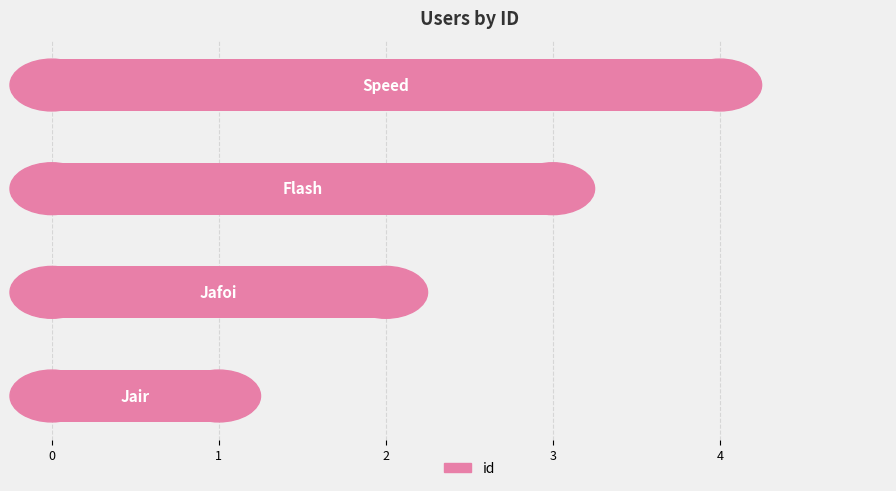

How many values are between 2 and 4?

3